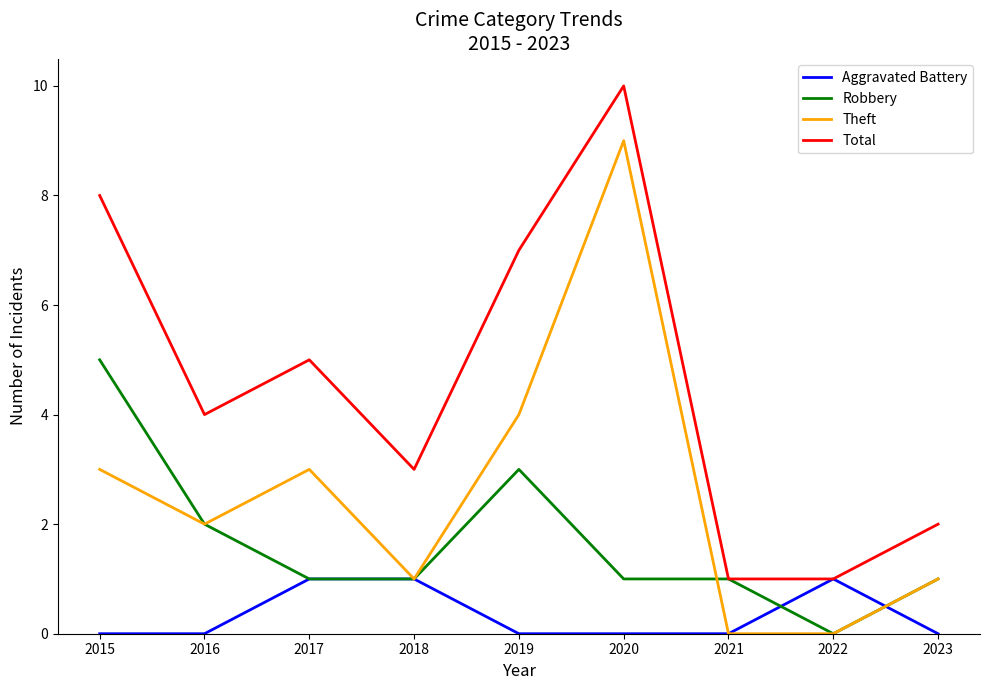

What is the sum of the Total values at 2015 and 2022?

9